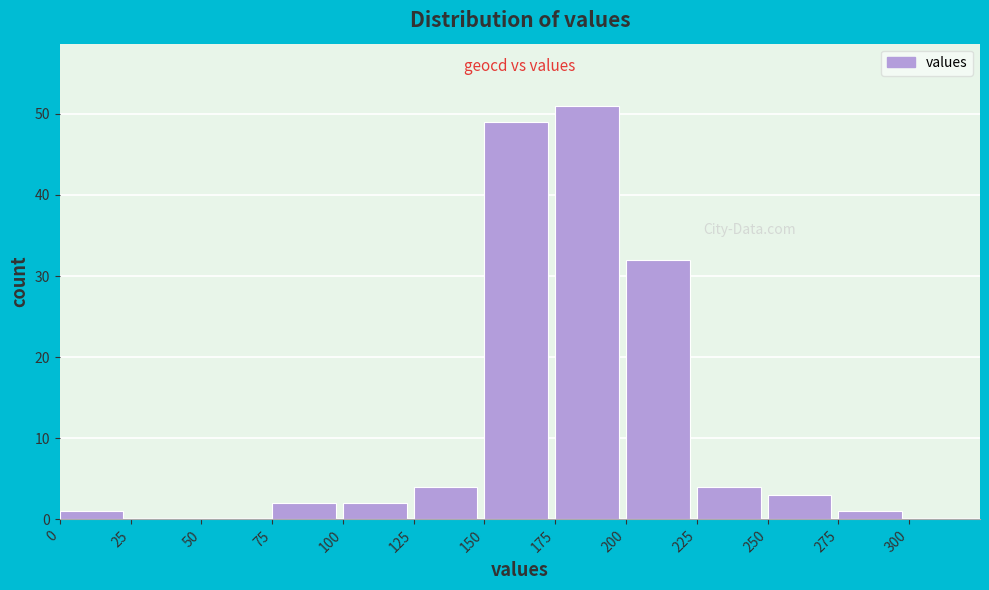

Reading left to right, list every bar in this chart as the range it spans on the x-axis followed by its height. The values are not printed on the chart, so give them approximately, as read against the axis.

0 to 25: 1
25 to 50: 0
50 to 75: 0
75 to 100: 2
100 to 125: 2
125 to 150: 4
150 to 175: 49
175 to 200: 51
200 to 225: 32
225 to 250: 4
250 to 275: 3
275 to 300: 1
300 to 325: 0